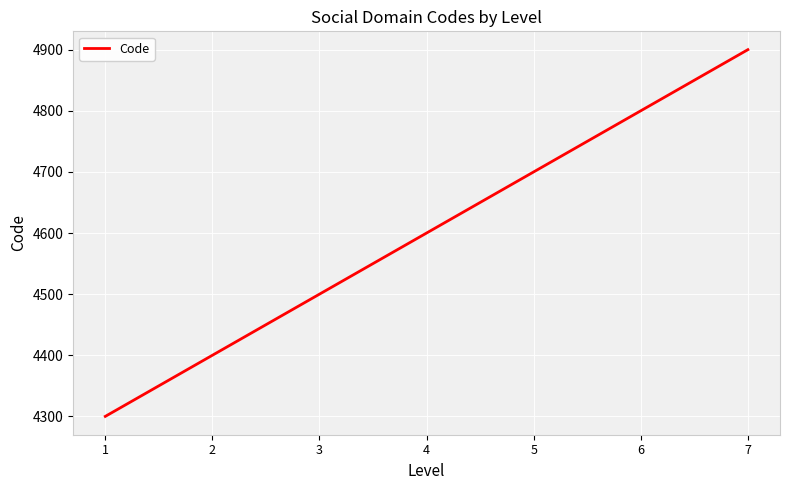

True or false: the data has more than 2 interior local peaks.

False